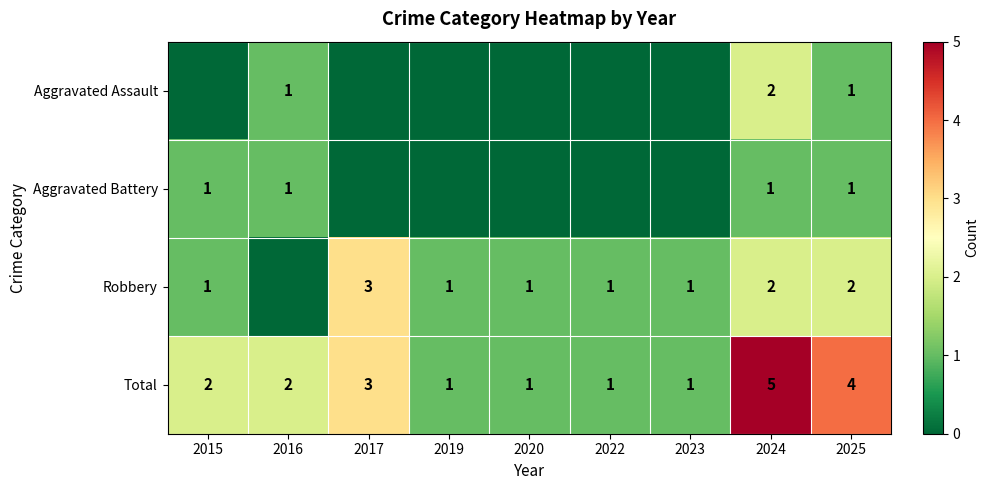

At which category is the sum across all series the highest?

2024